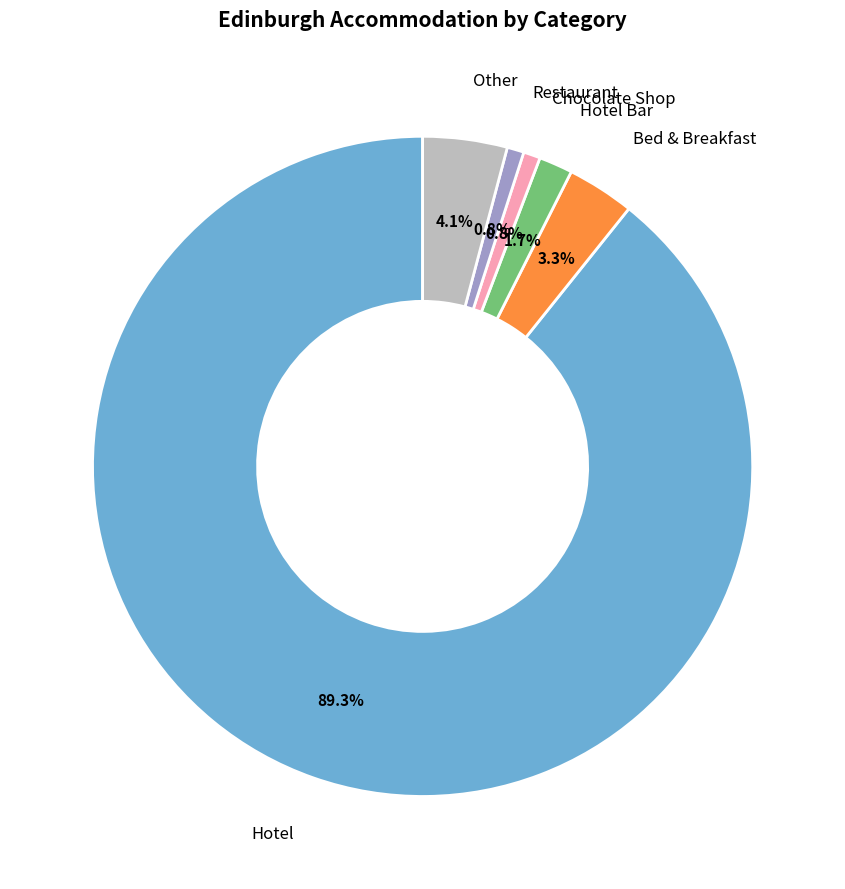

Is there any slice that represents more than half of the pie?

Yes